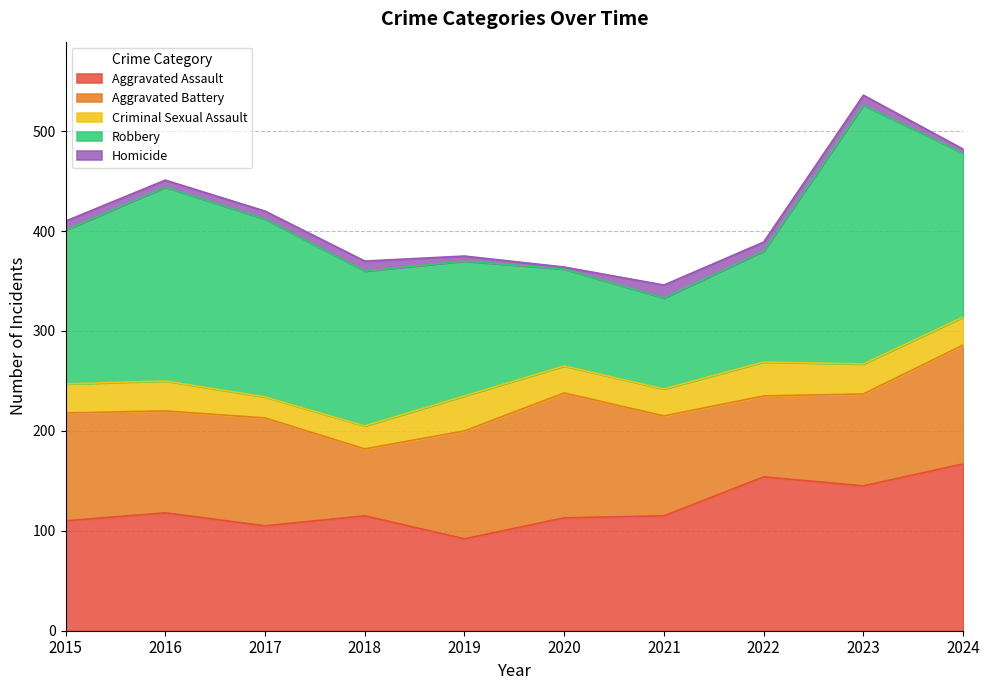

Rank the categories by Aggravated Battery value from lowest to highest.

2018, 2022, 2023, 2021, 2016, 2015, 2017, 2019, 2024, 2020